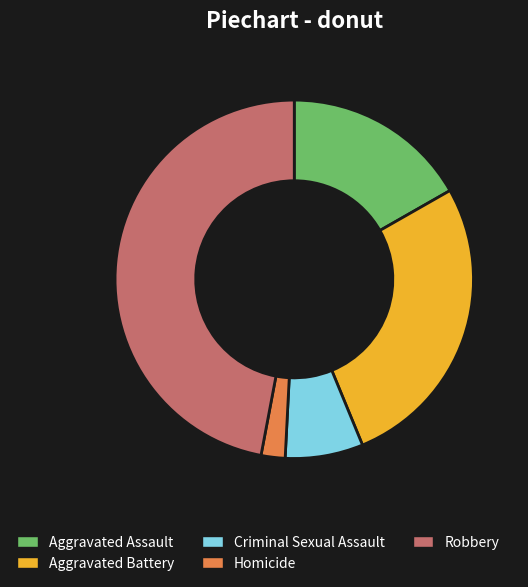

Approximately how many times larger is the value at Aggravated Battery compared to Aggravated Assault?

1.6